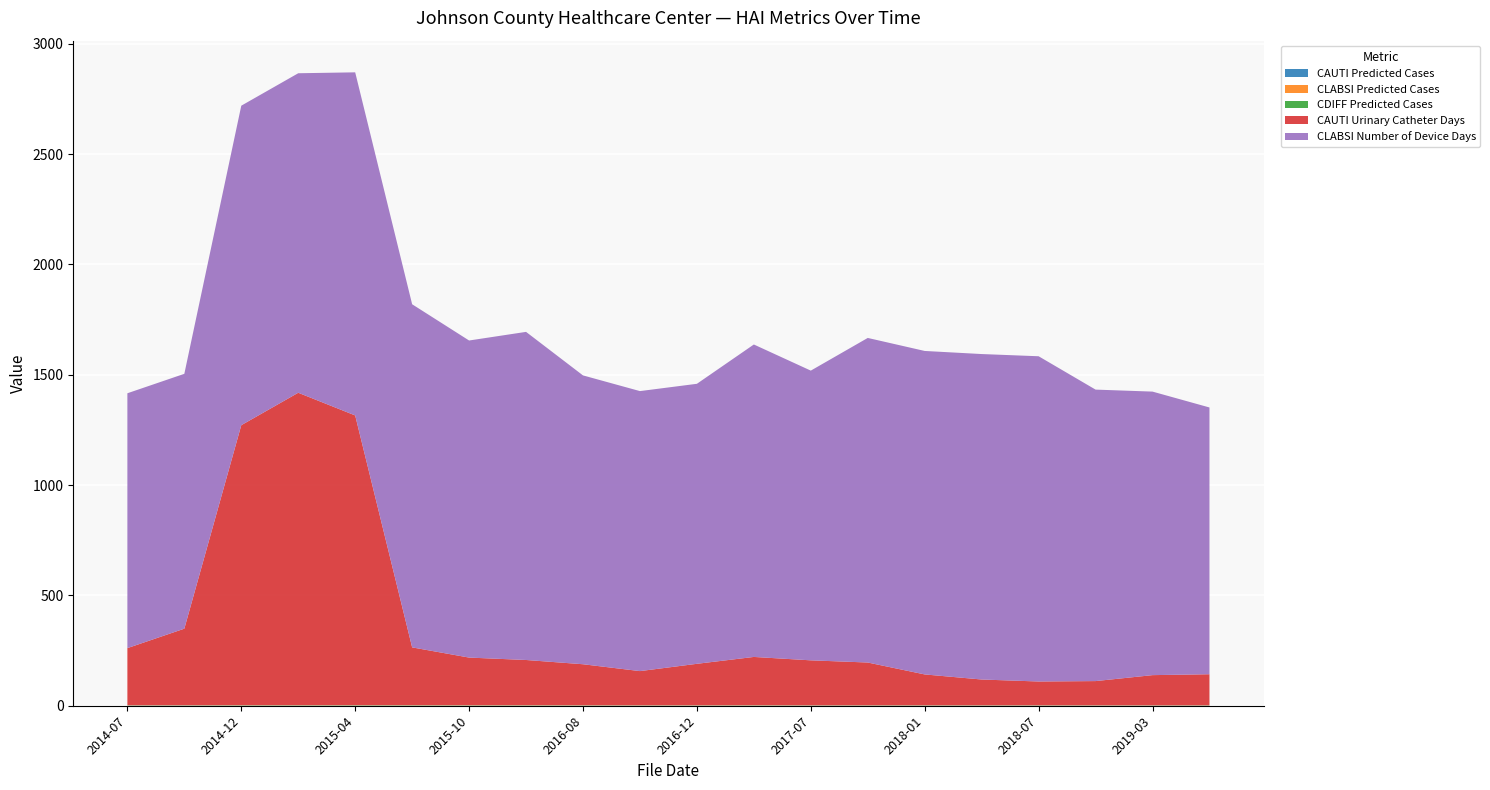

Reading left to right, list all the values displayed in this chart.

CAUTI Predicted Cases: 0.4	0.6	0.3	0.3	0.3	0.2	0.1	0.1	0.1	0.1	0.1	0.1	0.1	0.1	0.1	0.1	0.1	0.1	0.1	0.1
CLABSI Predicted Cases: 0.6	0.6	0.7	0.7	0.7	0.7	0.7	0.7	0.6	0.6	0.6	0.6	0.3	0.3	0.3	0.3	0.3	0.3	0.4	0.3
CDIFF Predicted Cases: 1.2	1.2	1.4	1.4	1.6	1.6	1.4	1.5	1.3	1.3	1.3	1.4	1.3	1.5	1.5	1.5	1.5	1.3	1.3	1.3
CAUTI Urinary Catheter Days: 259.0	347.0	1269.0	1416.0	1313.0	262.0	216.0	205.0	186.0	155.0	188.0	219.0	204.0	194.0	140.0	117.0	108.0	110.0	137.0	141.0
CLABSI Number of Device Days: 1155.0	1155.0	1448.0	1448.0	1555.0	1555.0	1437.0	1487.0	1309.0	1269.0	1269.0	1416.0	1313.0	1471.0	1466.0	1475.0	1474.0	1321.0	1285.0	1209.0